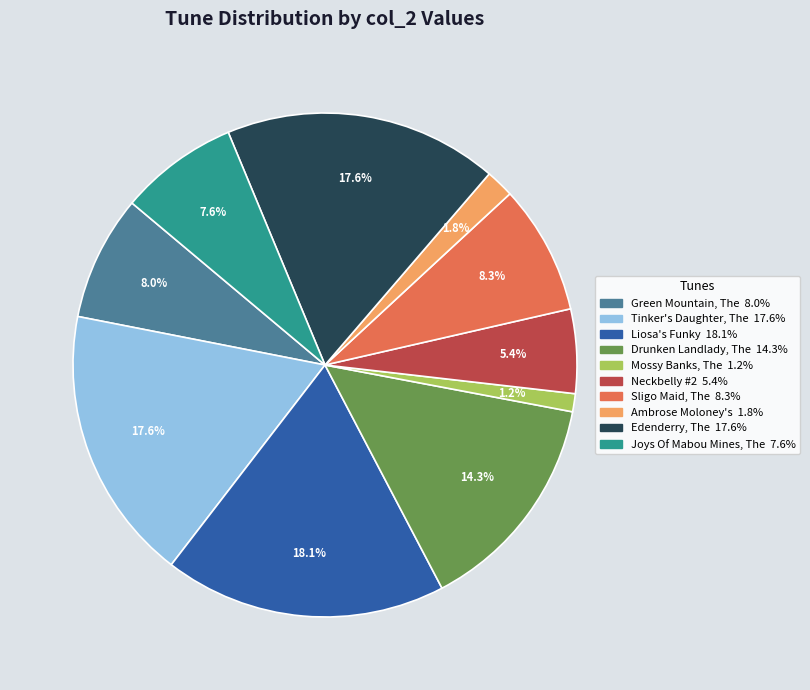

The Ambrose Moloney's slice represents 12% of the pie. True or false?

False